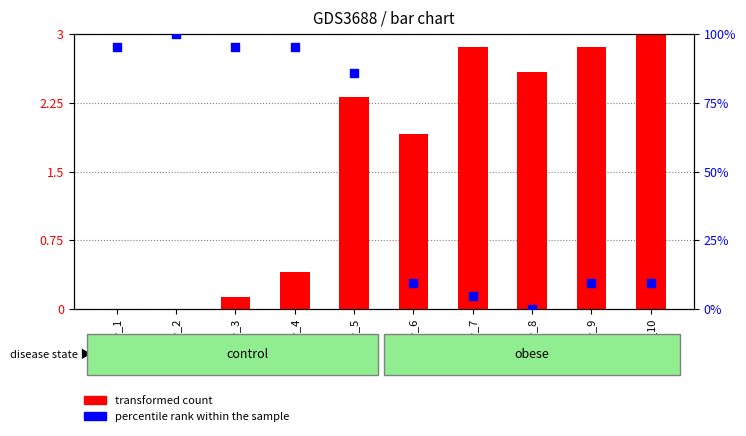

Is the value of percentile rank within the sample at row_5 greater than the value of transformed count at row_2?

Yes